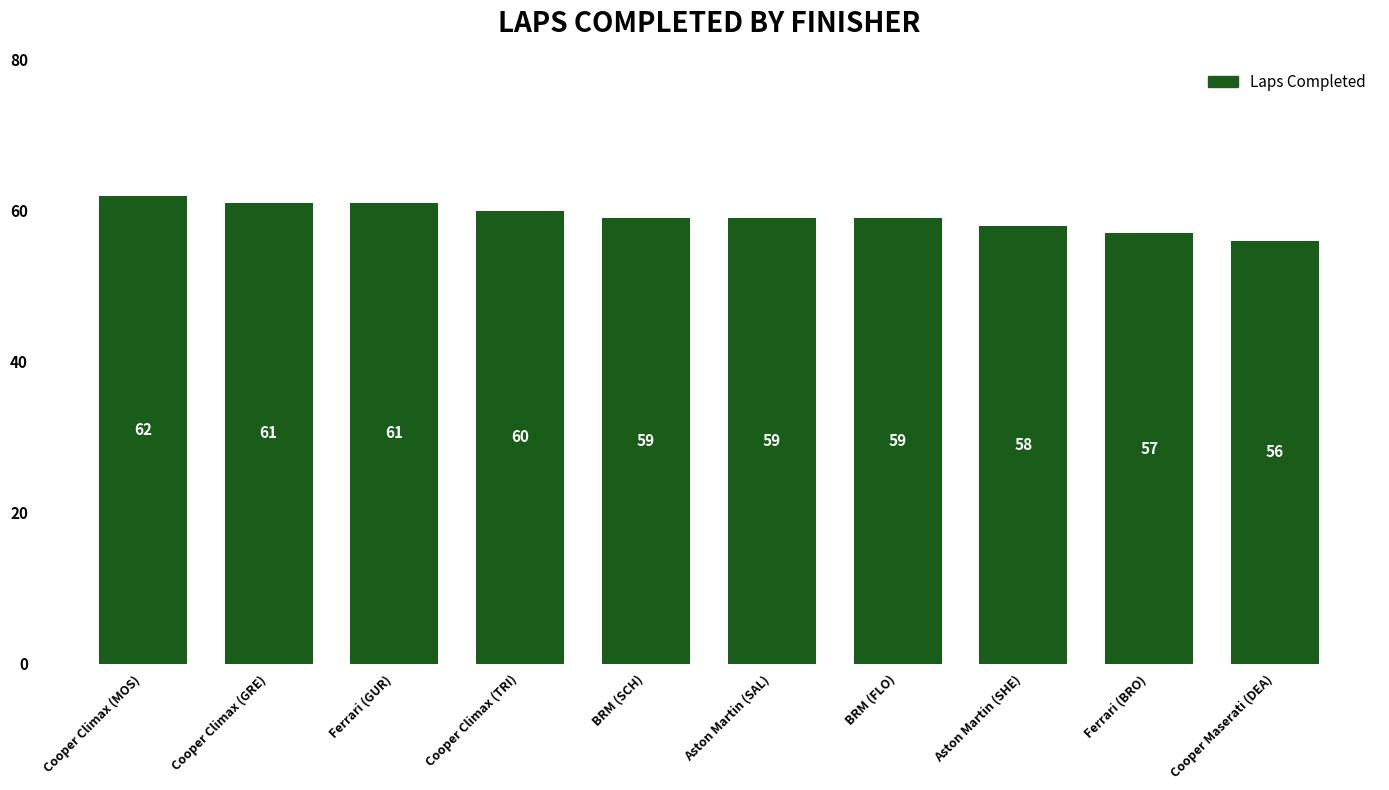

What is the smallest value displayed?

56